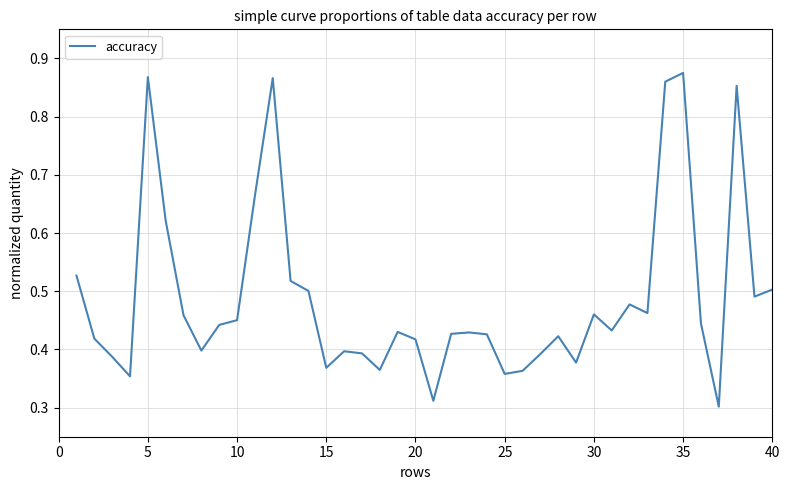

How many lines are shown in the chart?

1